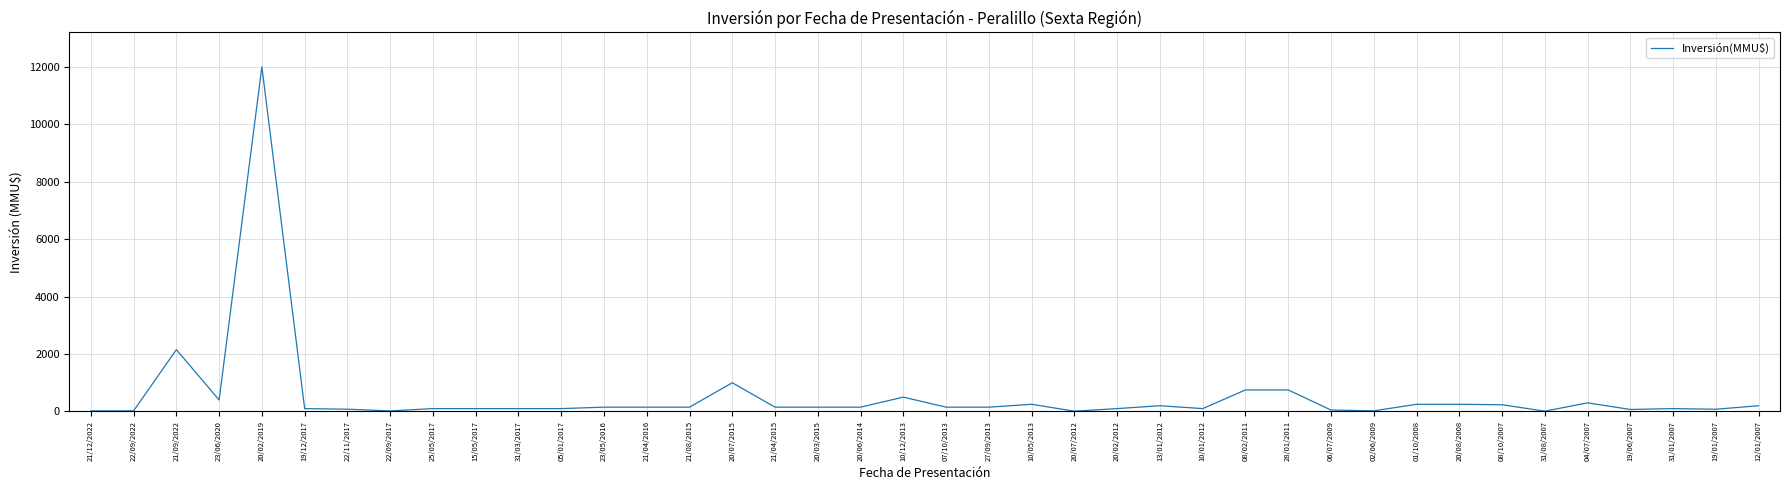

Where is the data nearest to the value 6005?

21/09/2022